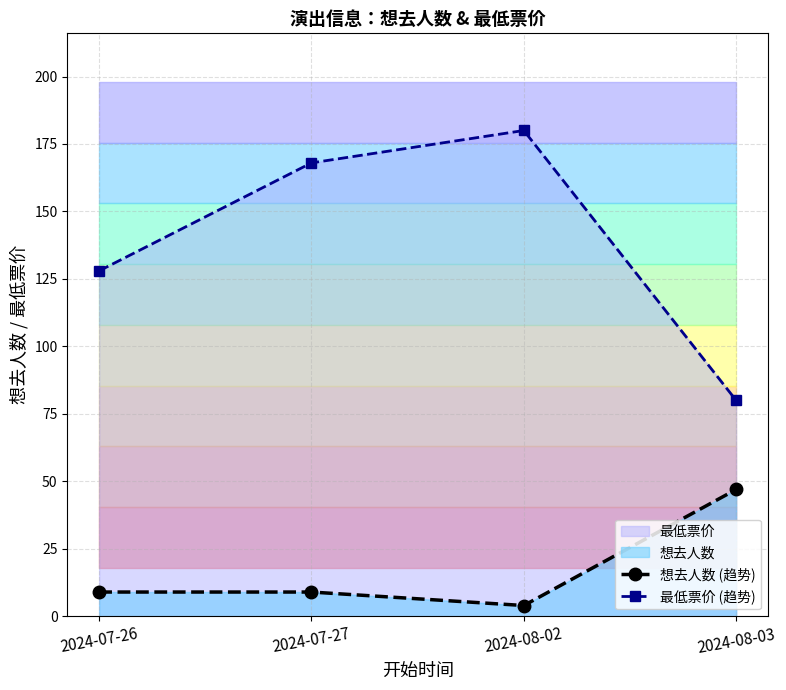

Reading left to right, list all the values displayed in this chart.

想去人数 (趋势): 2024-07-26=9	2024-07-27=9	2024-08-02=4	2024-08-03=47
最低票价 (趋势): 2024-07-26=128	2024-07-27=168	2024-08-02=180	2024-08-03=80